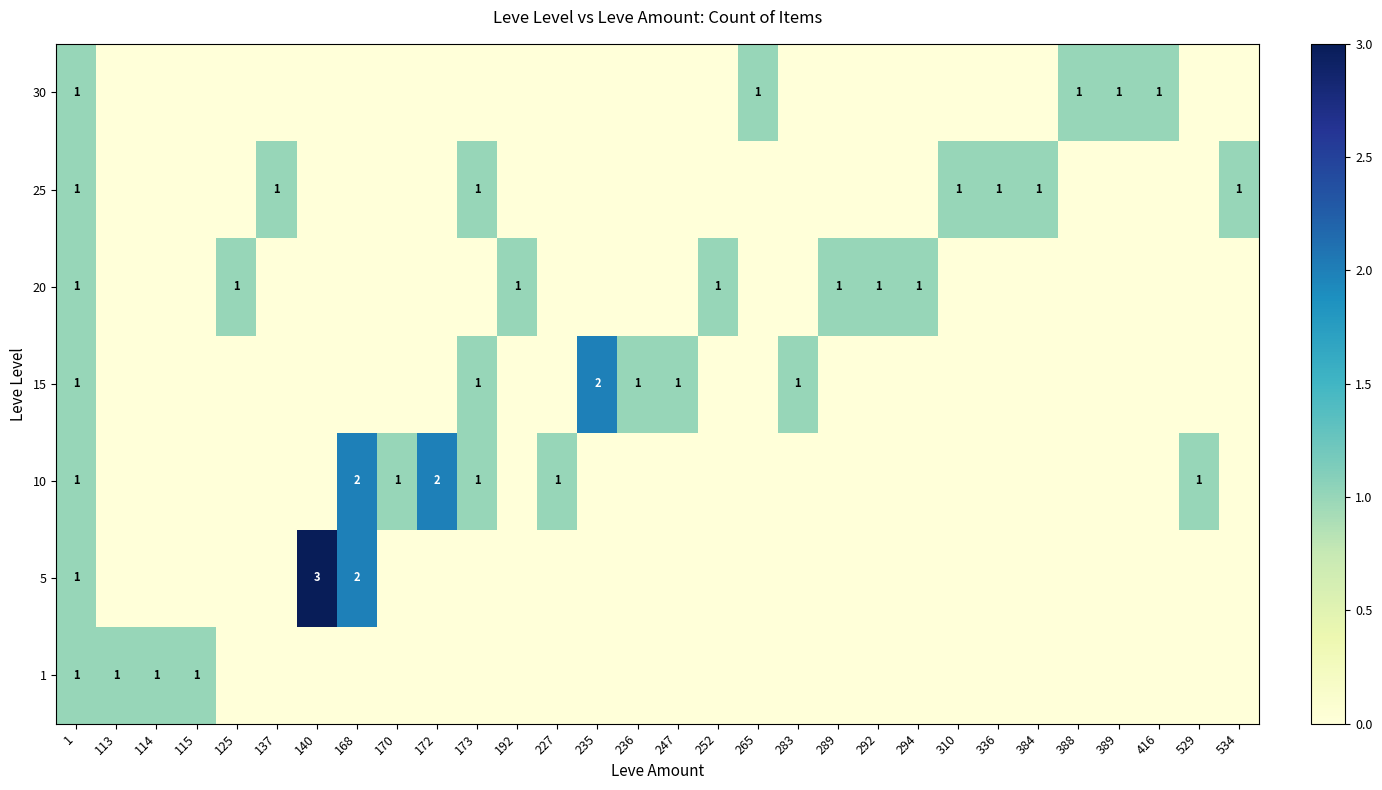

Is it true that 1 equals 1 at 114?

True